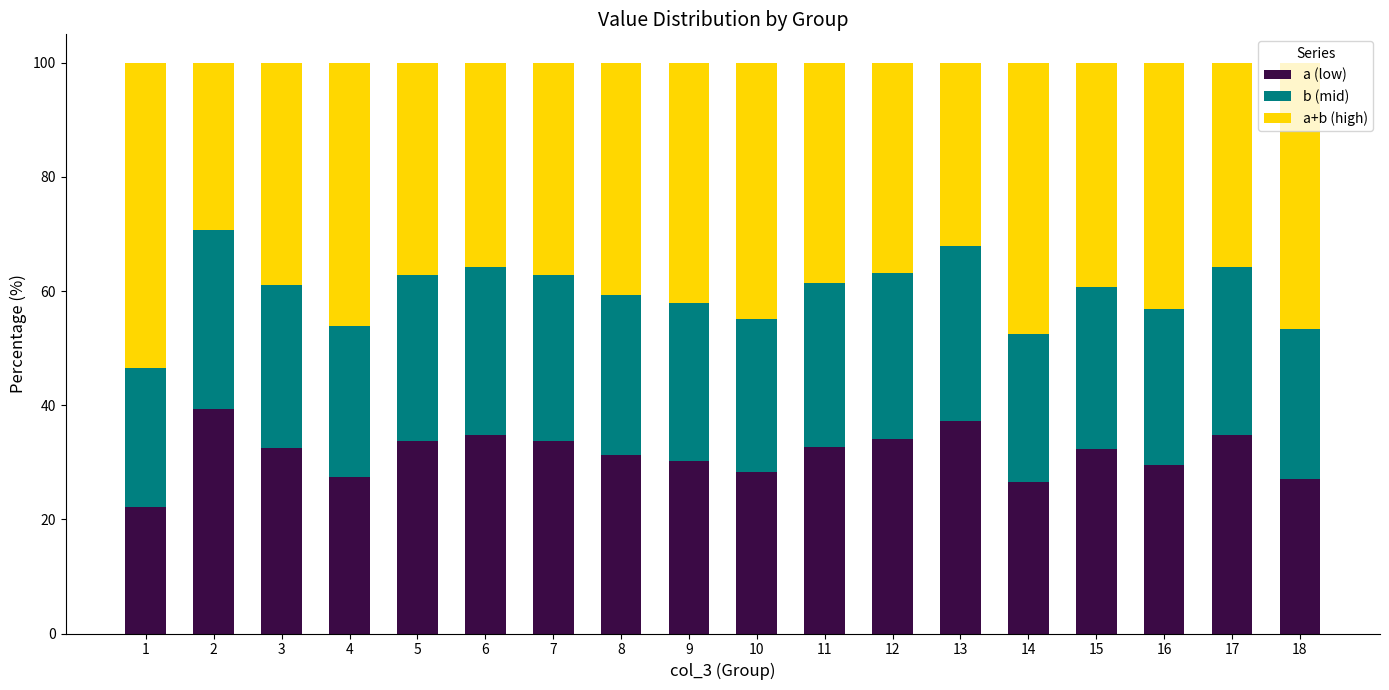

True or false: a (low) has a value of 28.3 at 10.

True